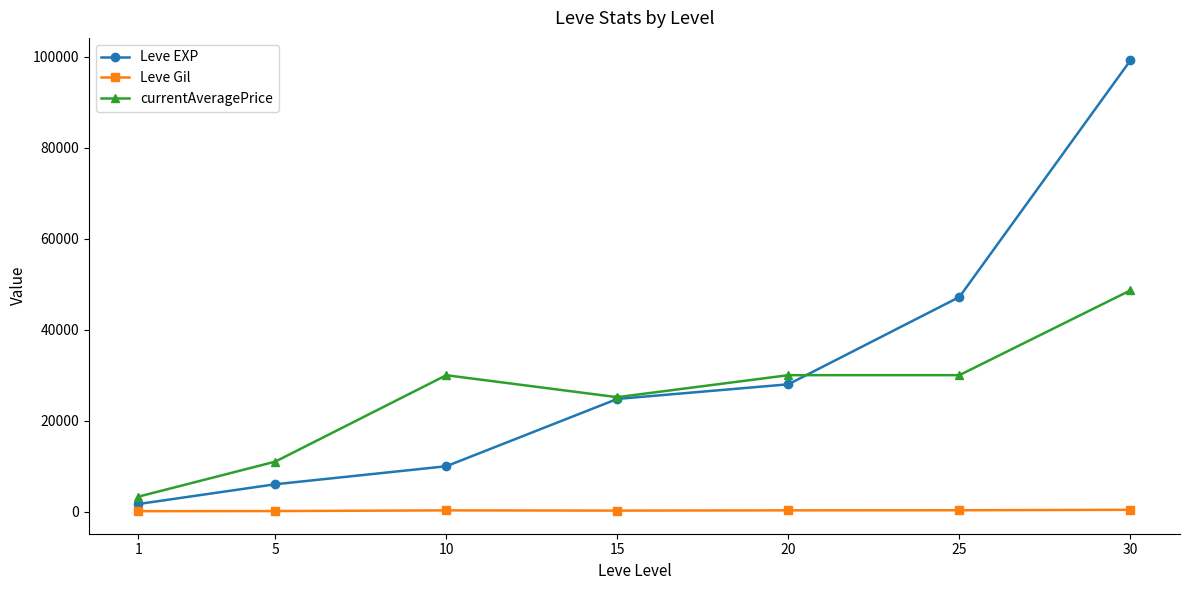

At which category is the sum across all series the highest?

30